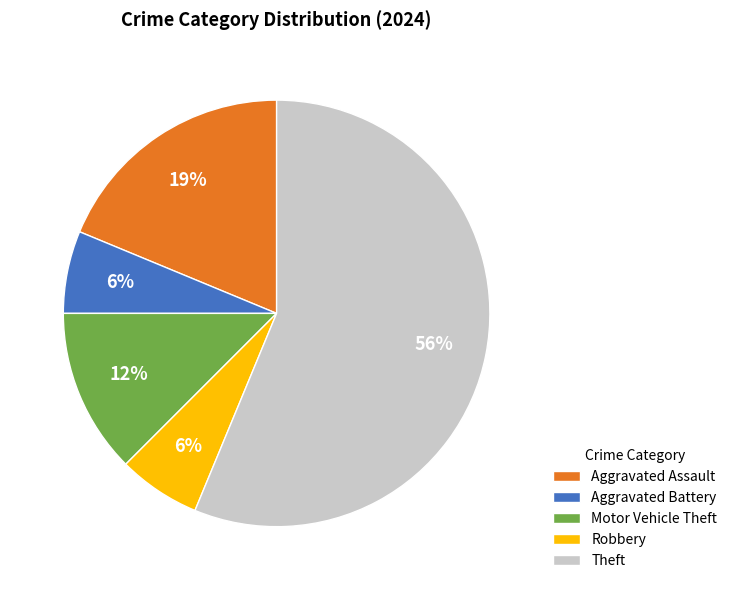

Do Aggravated Battery and Theft together represent more than half of the pie?

Yes